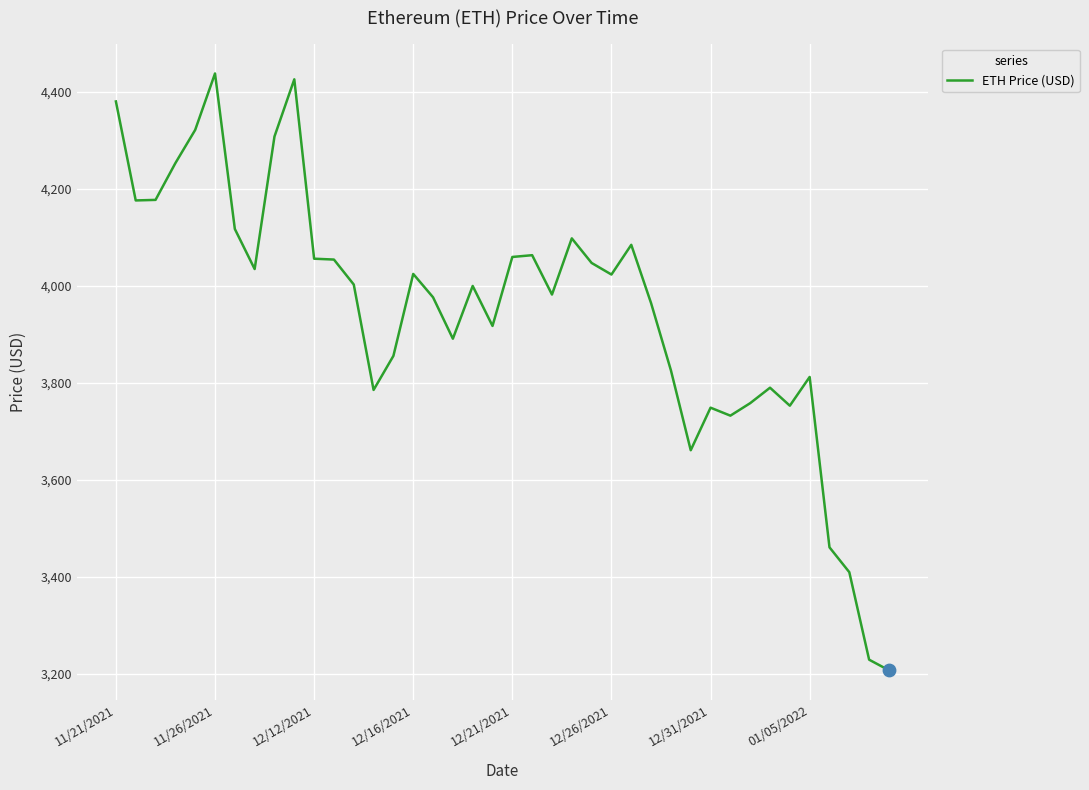

What is the difference between the maximum and minimum values?

1230.8